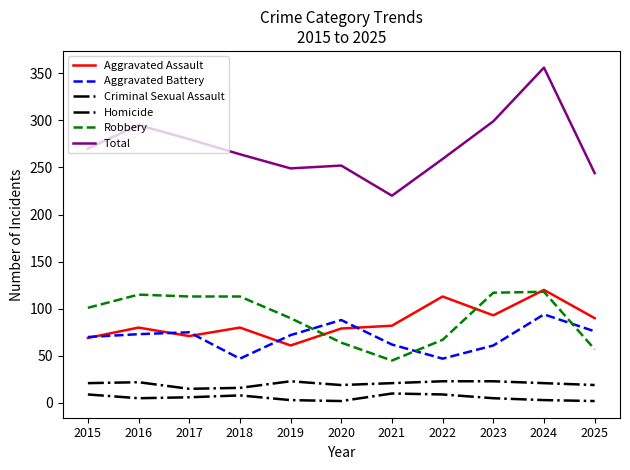

How many interior local peaks does the Total series have?

3